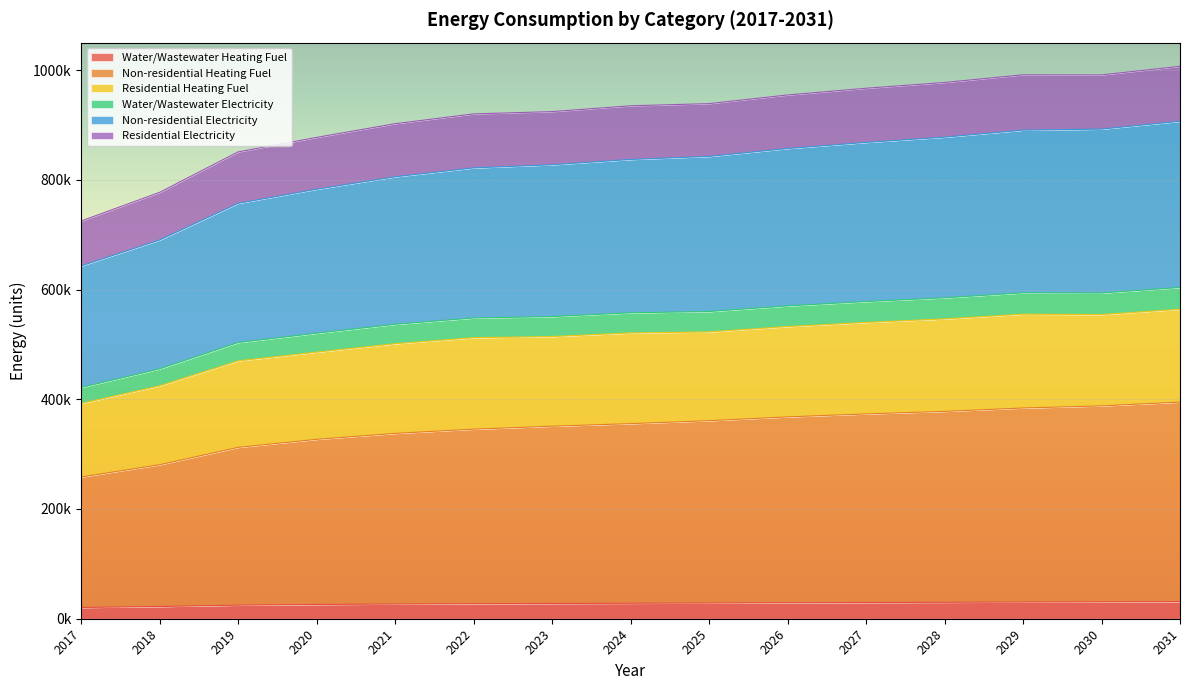

What is the minimum value shown in the chart?

20507.4